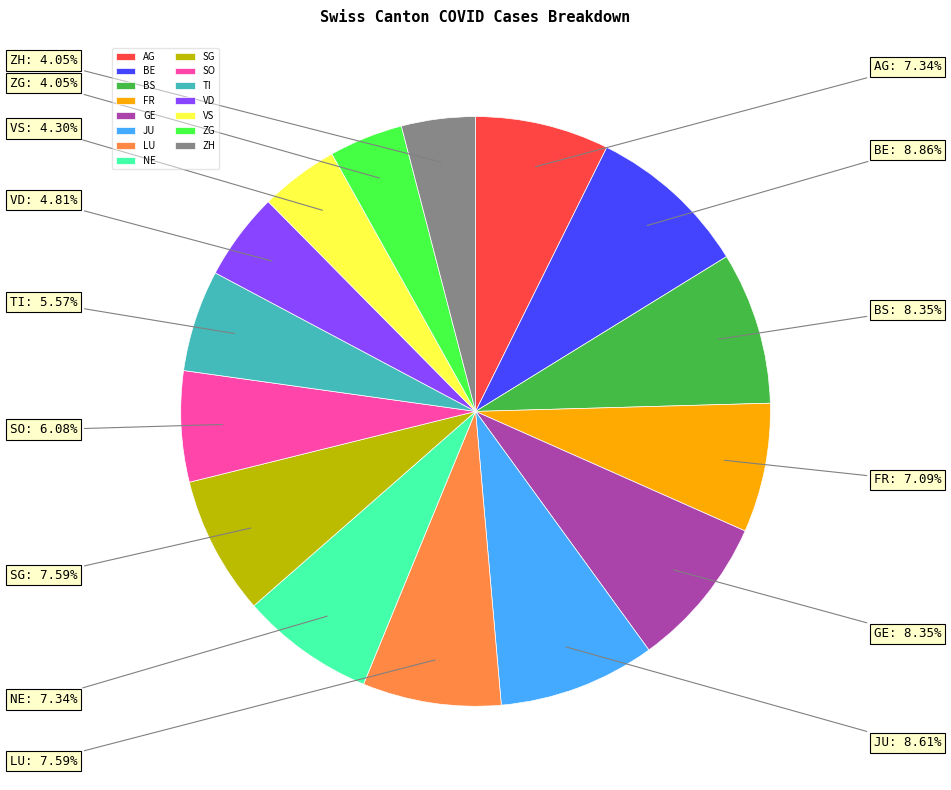

How many segments does this pie chart have?

15